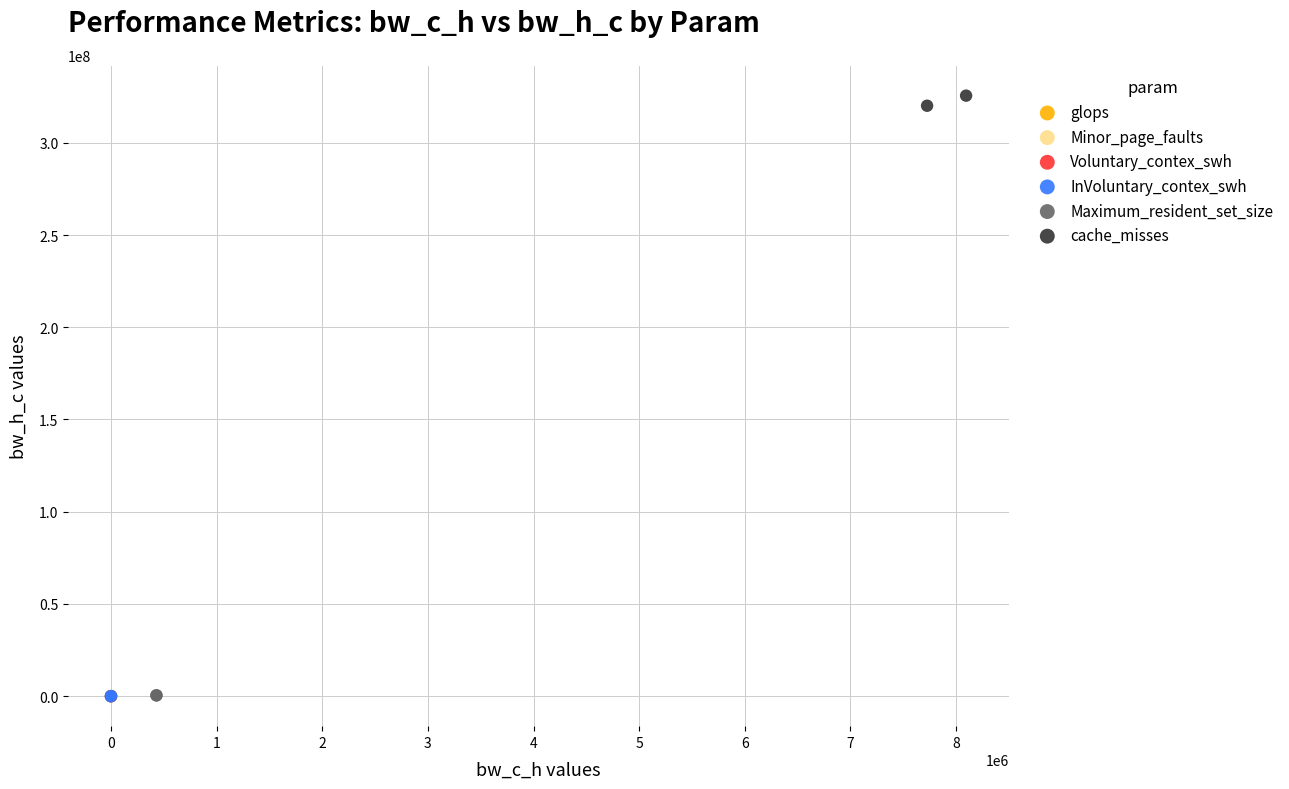

Which series reaches the maximum Y coordinate?

cache_misses